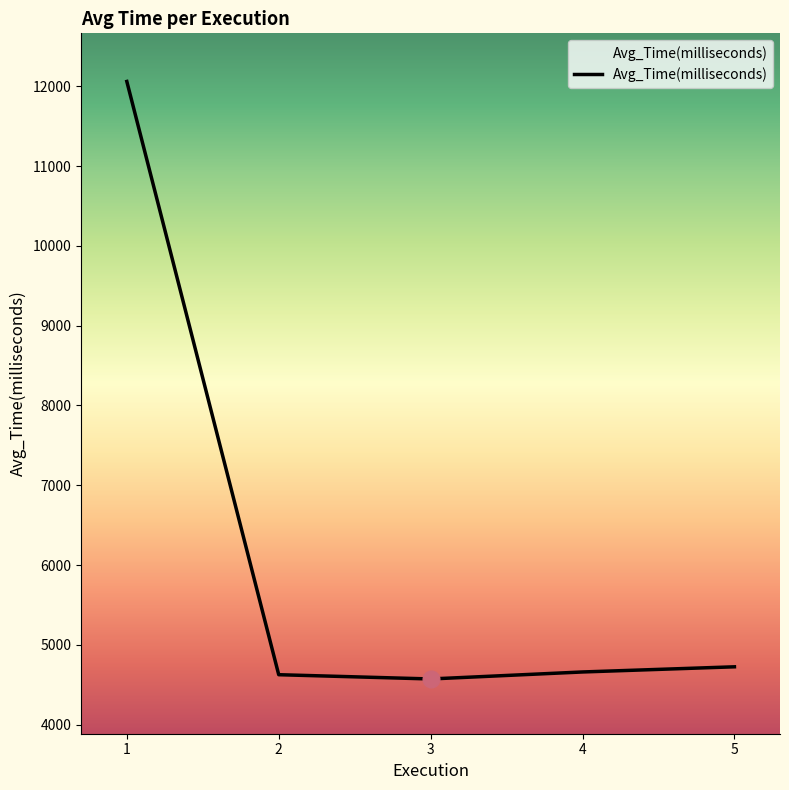

What is the ratio of the value at 4 to the value at 5?

1.0